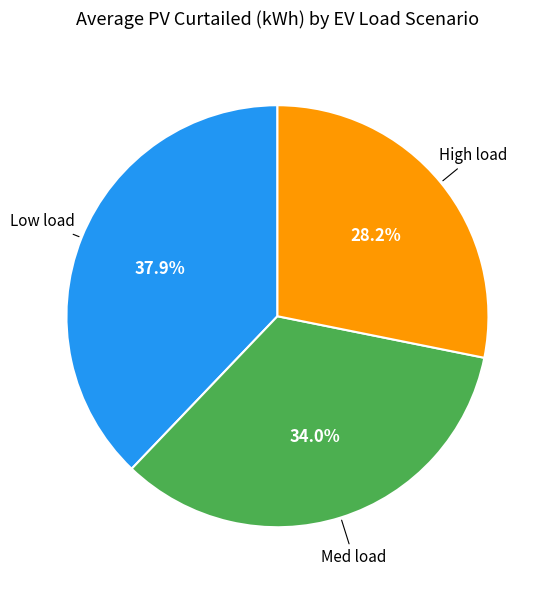

Is there any slice that represents more than half of the pie?

No